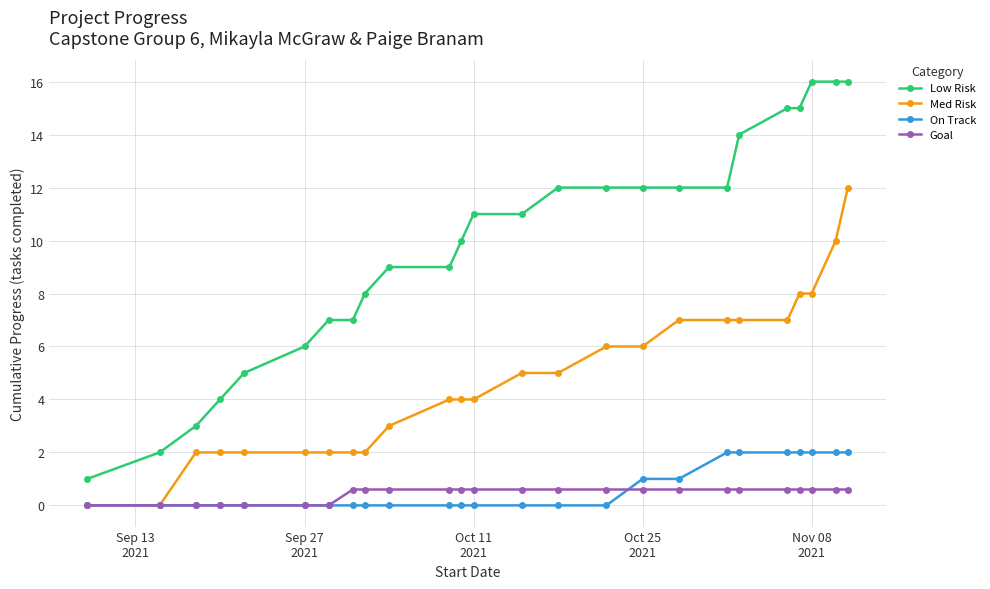

What is the value of the Med Risk point at the 23rd from the left?

8.0